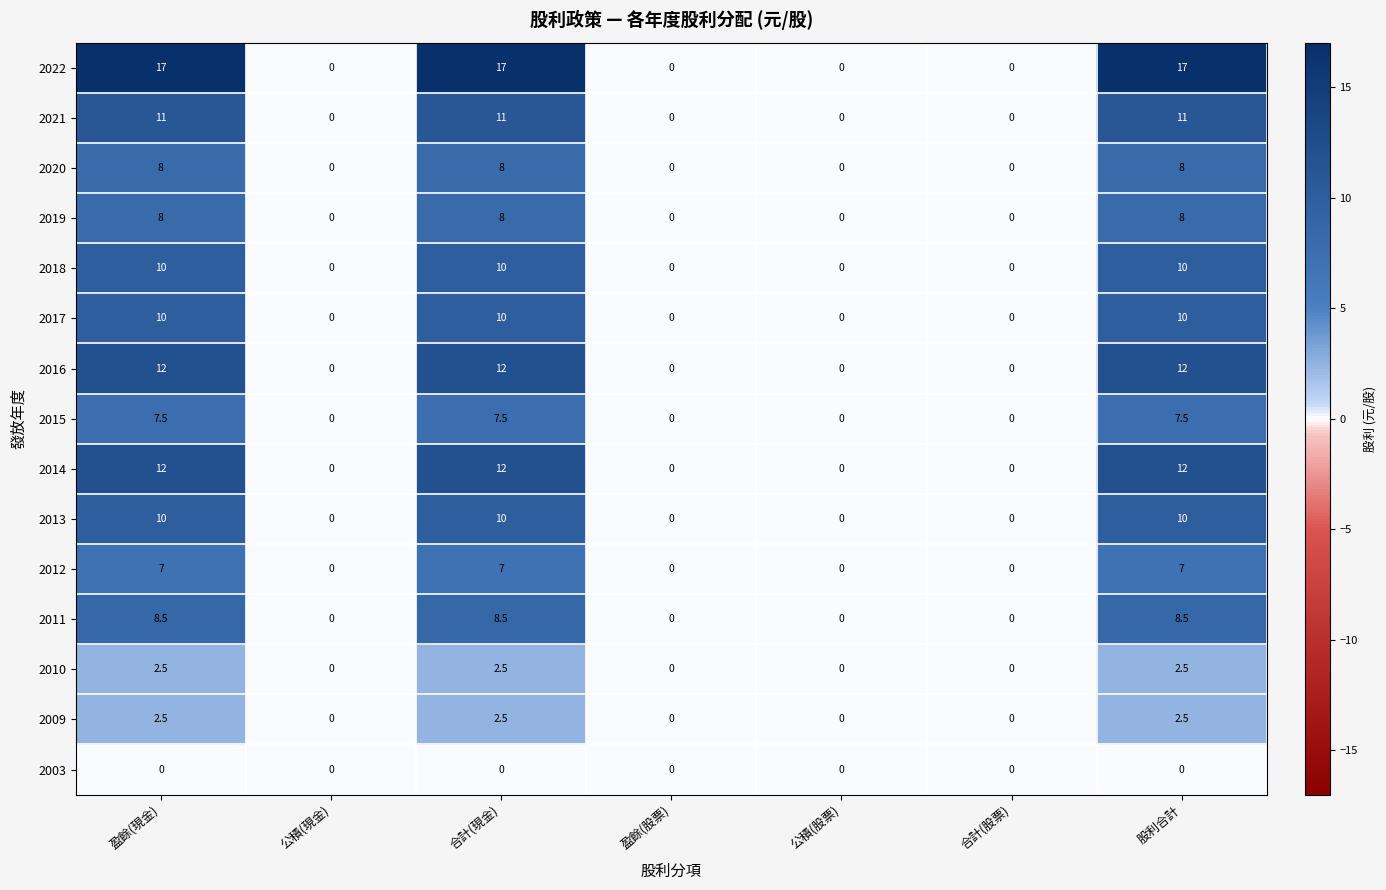

Which series has the largest total across all categories?

2022